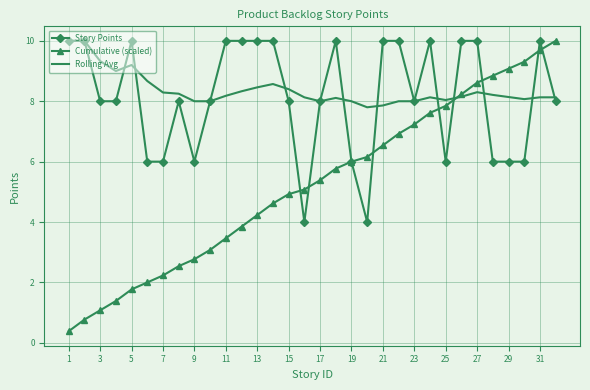

Which series has the largest range (max minus min)?

Cumulative (scaled)